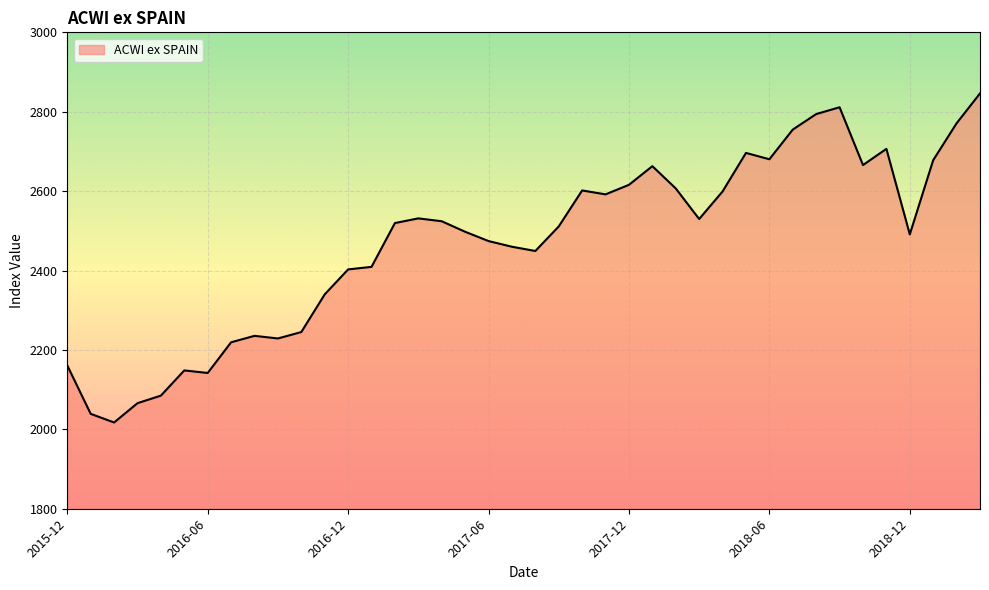

How many values exceed 2519?

20